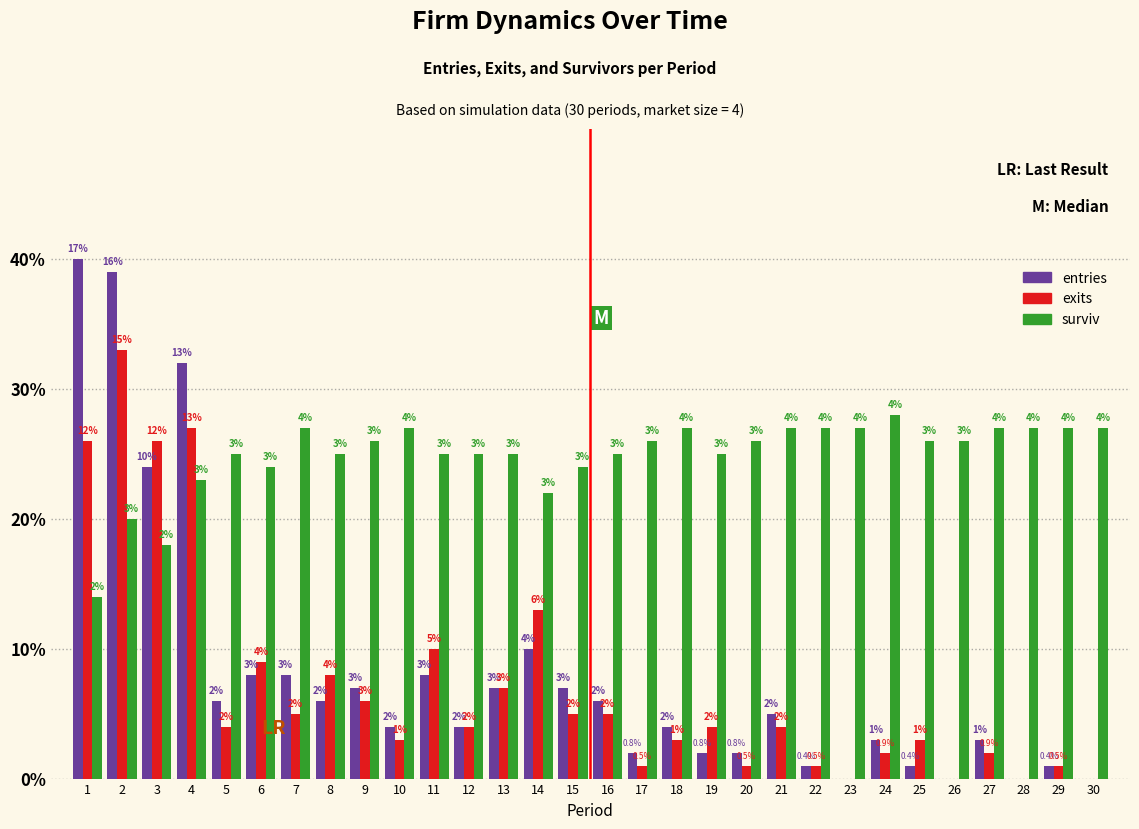

Reading left to right, what are all the values shown in this chart?

entries: 1=40	2=39	3=24	4=32	5=6	6=8	7=8	8=6	9=7	10=4	11=8	12=4	13=7	14=10	15=7	16=6	17=2	18=4	19=2	20=2	21=5	22=1	23=0	24=3	25=1	26=0	27=3	28=0	29=1	30=0
exits: 1=26	2=33	3=26	4=27	5=4	6=9	7=5	8=8	9=6	10=3	11=10	12=4	13=7	14=13	15=5	16=5	17=1	18=3	19=4	20=1	21=4	22=1	23=0	24=2	25=3	26=0	27=2	28=0	29=1	30=0
surviv: 1=14	2=20	3=18	4=23	5=25	6=24	7=27	8=25	9=26	10=27	11=25	12=25	13=25	14=22	15=24	16=25	17=26	18=27	19=25	20=26	21=27	22=27	23=27	24=28	25=26	26=26	27=27	28=27	29=27	30=27